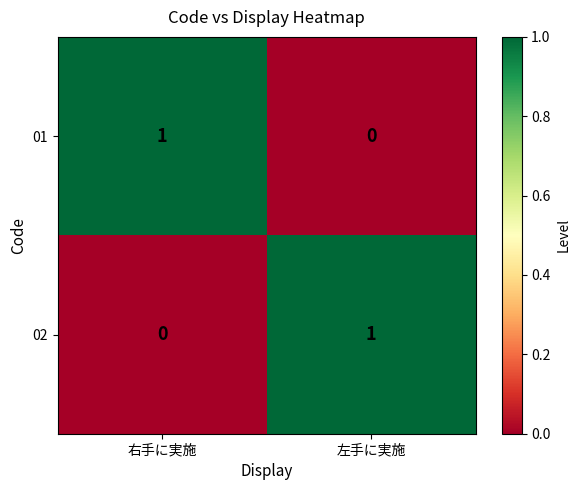

At 右手に実施, list the series in order from smallest to largest.

02, 01